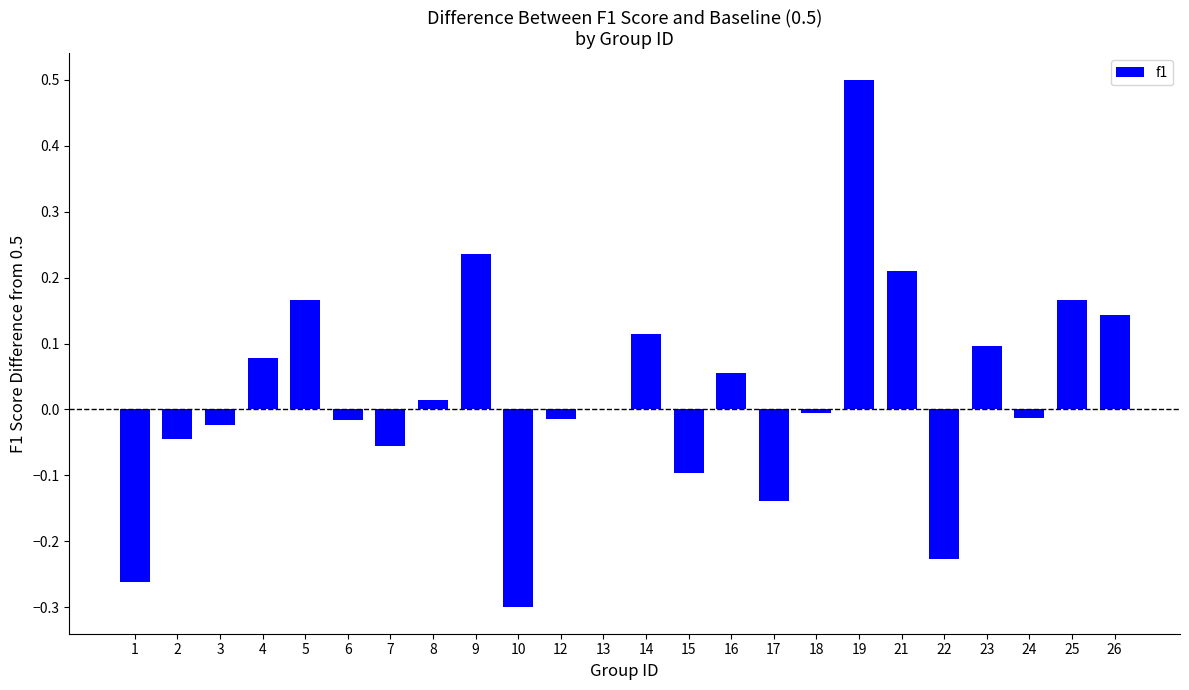

The value at 14 is 0.0. True or false?

False